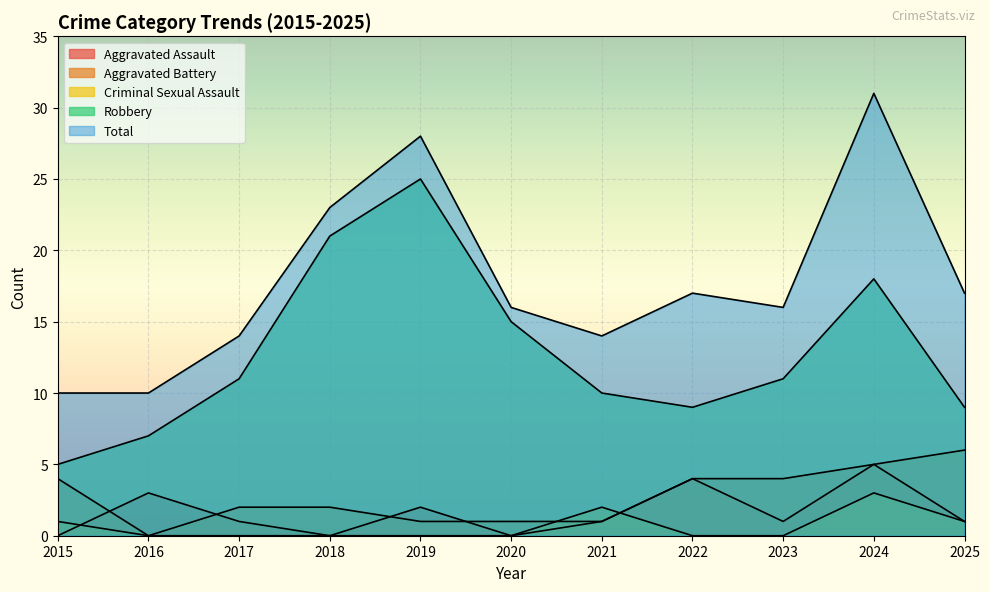

What are all the series names shown in the legend?

Aggravated Assault, Aggravated Battery, Criminal Sexual Assault, Robbery, Total